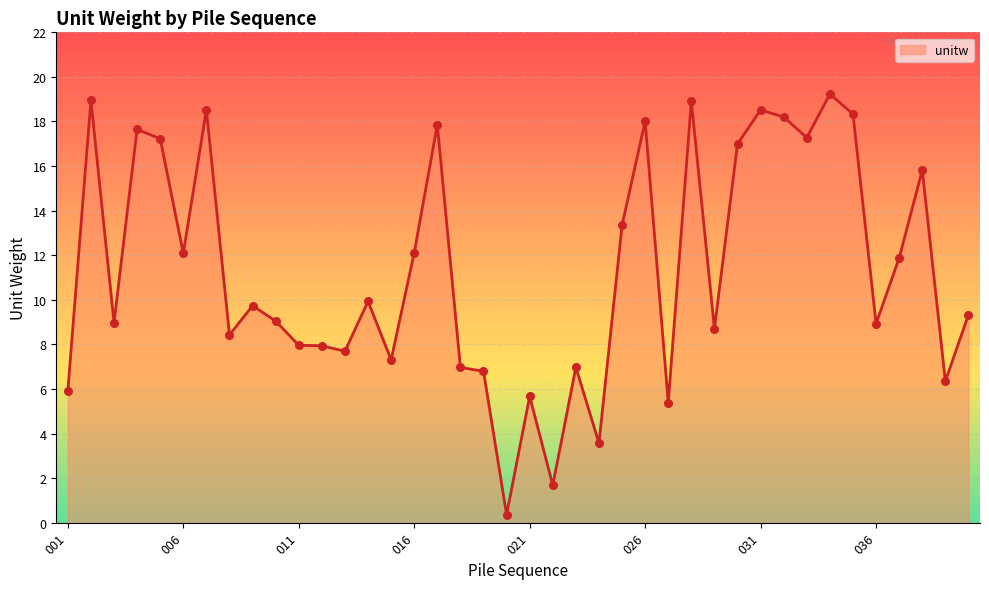

What is the difference between the maximum and minimum values?

18.9